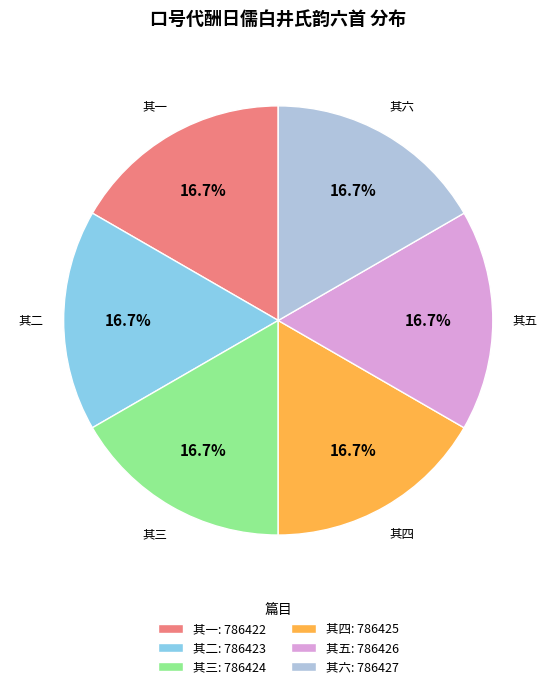

Does 其四: 786425 represent more than half of the total?

No